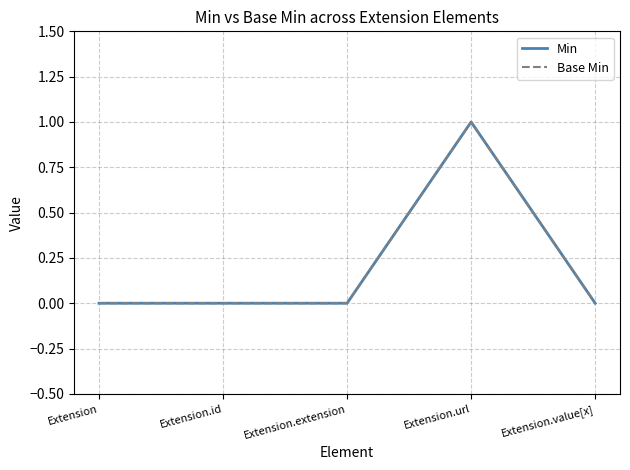

Which series has the largest range (max minus min)?

Min